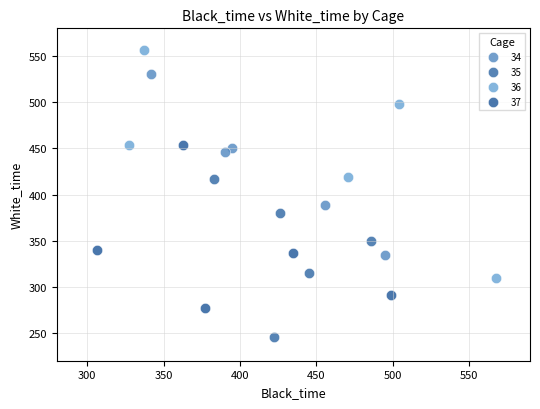

Which series reaches the maximum Y coordinate?

36